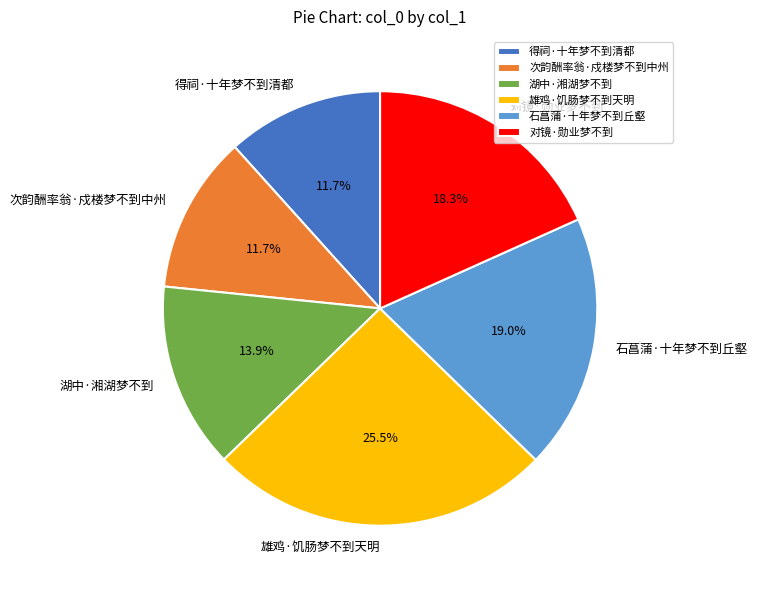

True or false: 次韵酬率翁·戍楼梦不到中州 accounts for 6% of the total.

False